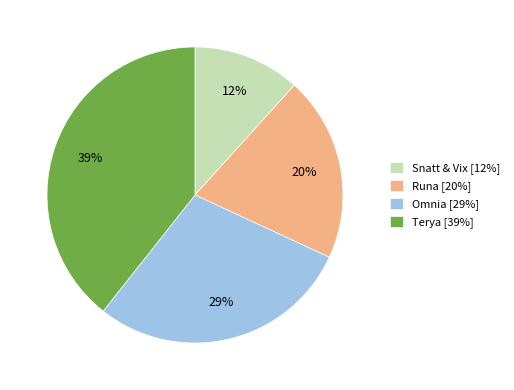

Is the sum of Runa [20%] and Snatt & Vix [12%] greater than half?

No